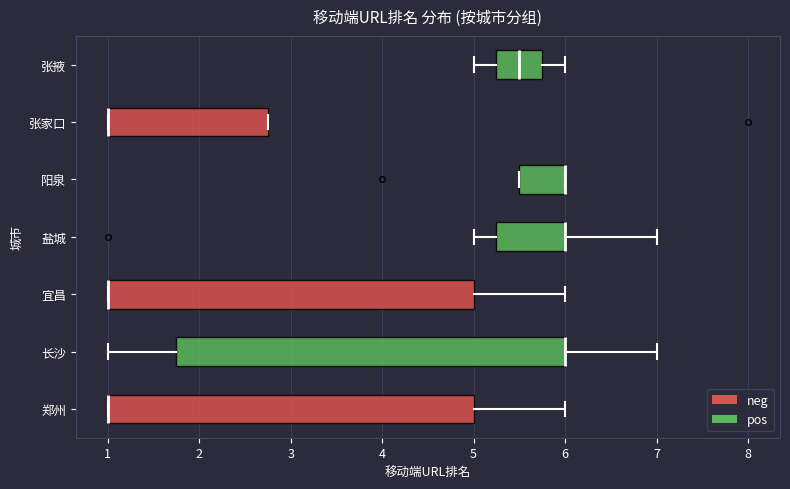

Reading bottom to top, read every box against the x-axis: the position of its median line, the range the box covers, and the ends of its whiskers. The values are not printed on the chart, so give them approximately, as read against the axis.

郑州: median 1.0 (drawn on the box's left edge), box 1.0 to 5.0, whiskers 1.0 to 6.0
长沙: median 6.0 (drawn on the box's right edge), box 1.8 to 6.0, whiskers 1.0 to 7.0
宜昌: median 1.0 (drawn on the box's left edge), box 1.0 to 5.0, whiskers 1.0 to 6.0
盐城: median 6.0 (drawn on the box's right edge), box 5.3 to 6.0, whiskers 5.0 to 7.0
阳泉: median 6.0 (drawn on the box's right edge), box 5.5 to 6.0, whiskers 5.5 to 6.0
张家口: median 1.0 (drawn on the box's left edge), box 1.0 to 2.8, whiskers 1.0 to 2.8
张掖: median 5.5, box 5.3 to 5.8, whiskers 5.0 to 6.0